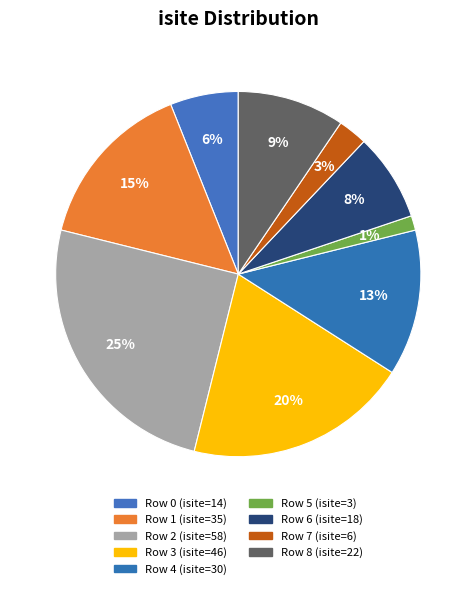

To the nearest percent, what is the difference between the largest and smallest slice percentages?

24%